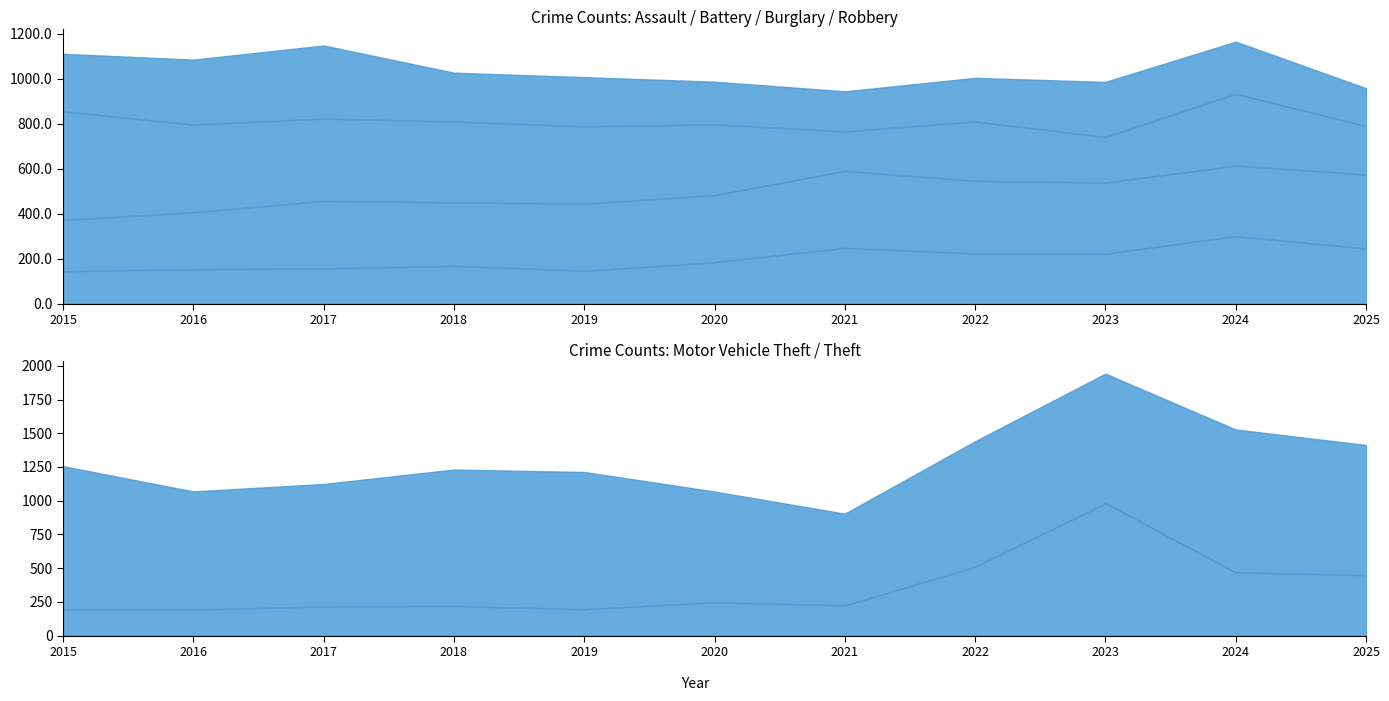

The value of Burglary at 2024 is 551. True or false?

False